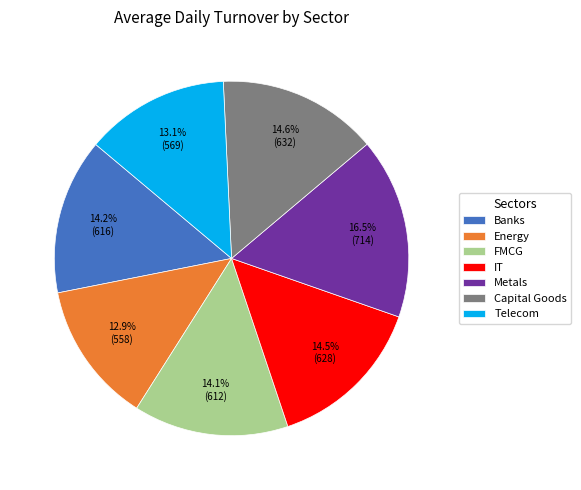

How many slices are in this pie chart?

7